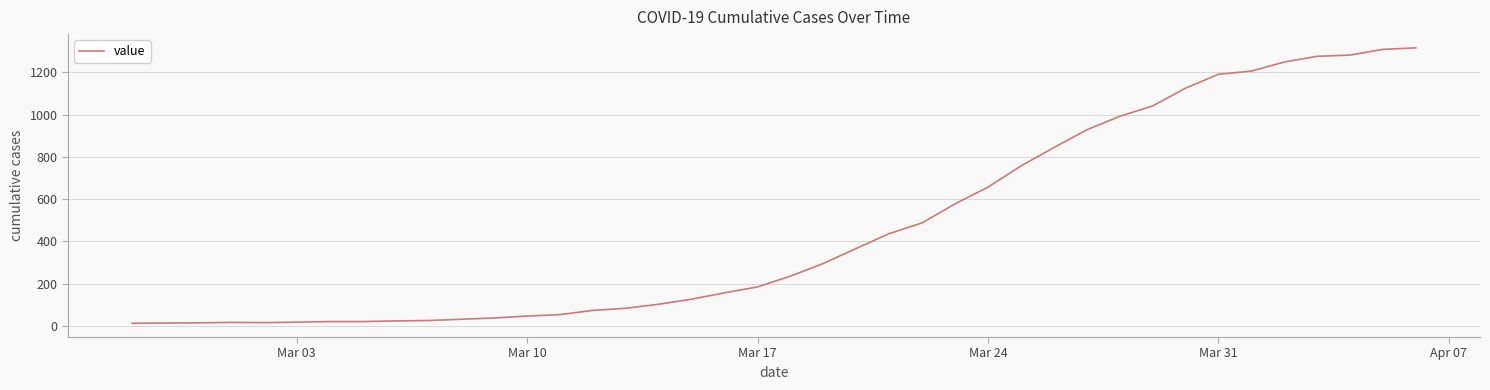

How many series are shown in this chart?

1